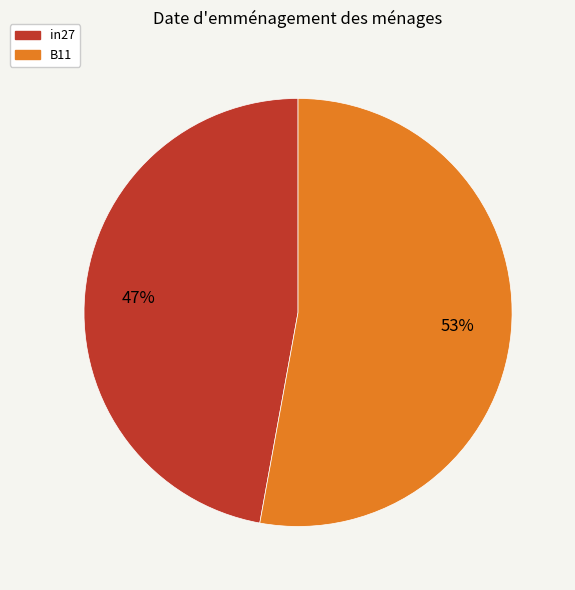

To the nearest percent, what portion does in27 represent?

47%